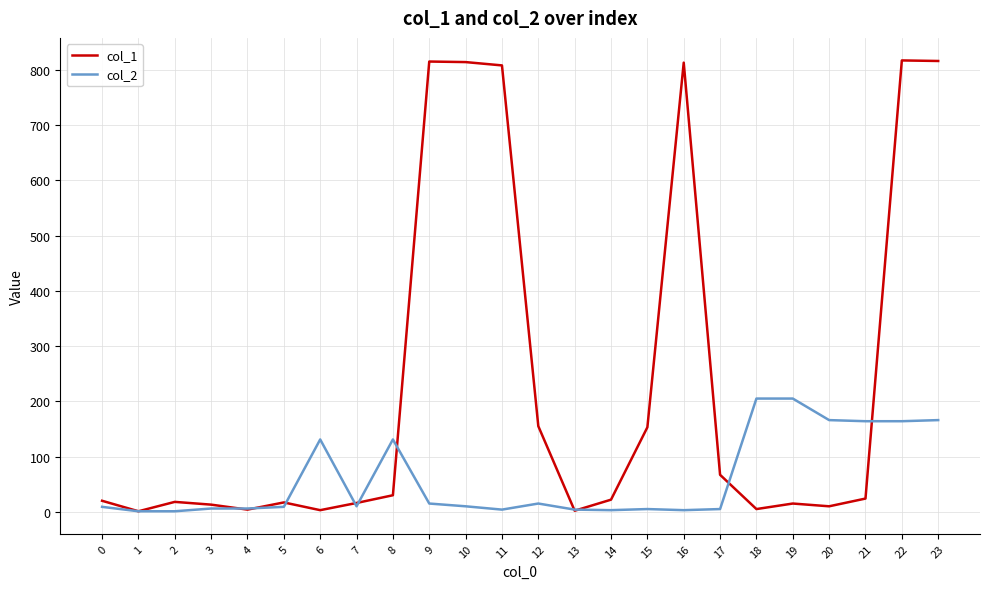

What is the greatest value displayed?

817